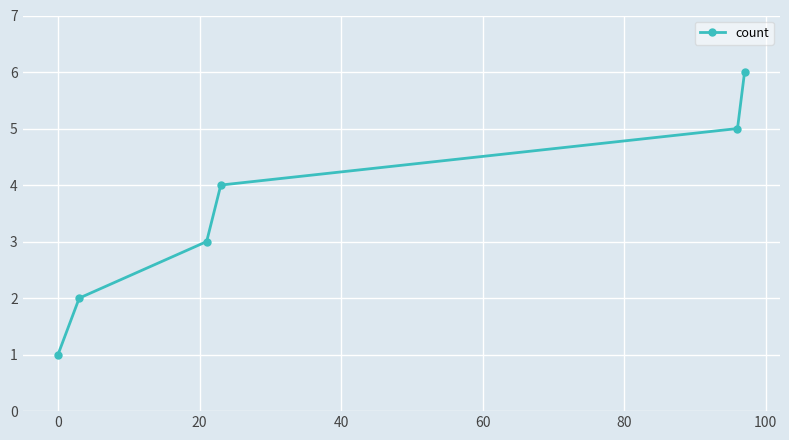

What is the greatest value displayed?

6